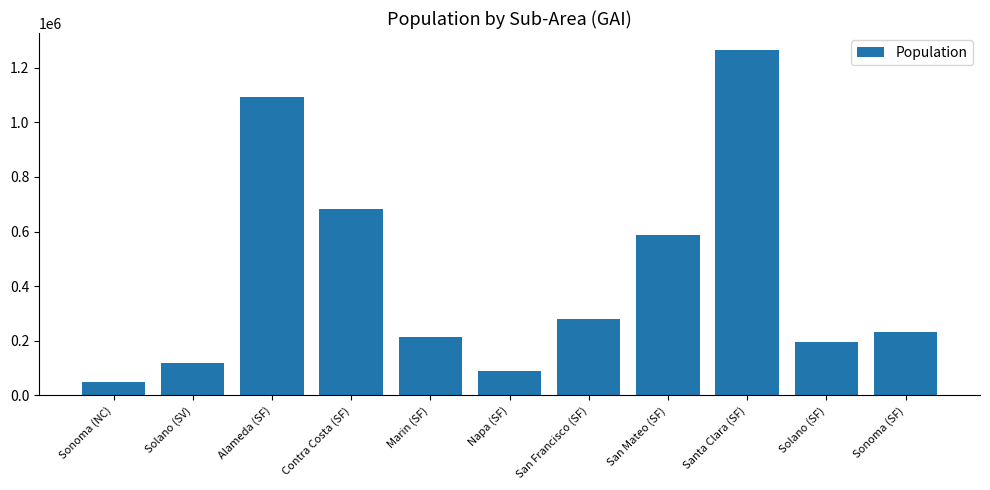

What is the difference between the values at San Mateo (SF) and Contra Costa (SF)?

96828.3